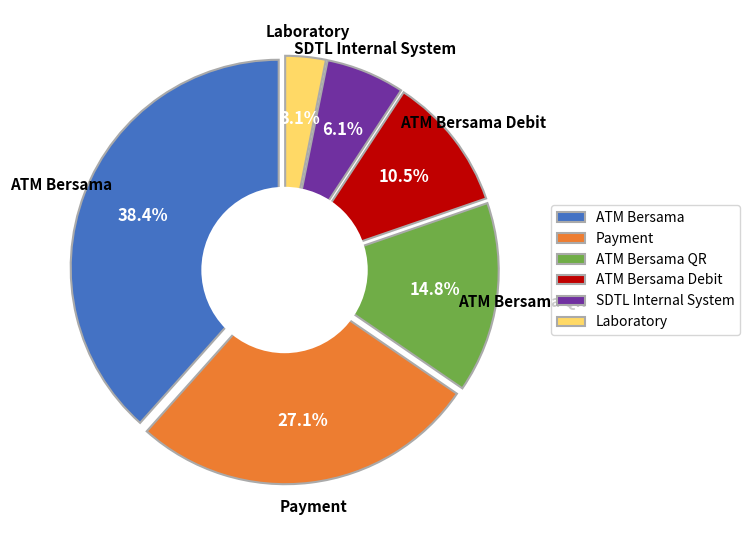

How many segments does this pie chart have?

6